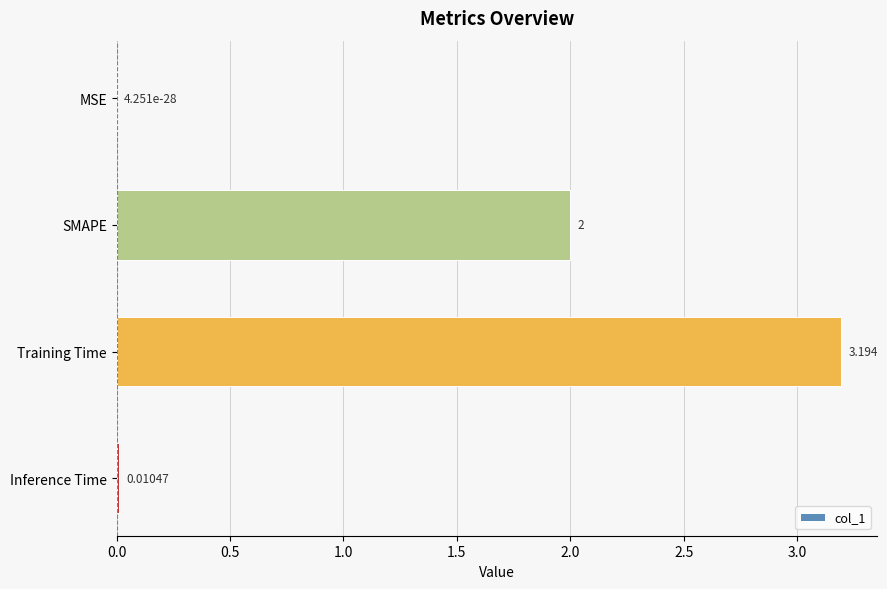

Where is the data nearest to the value 1?

Inference Time